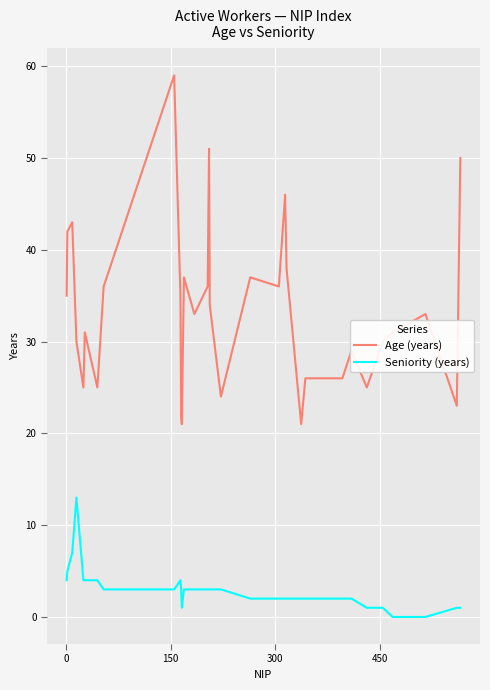

What is the lowest value of the Age (years) series?

21